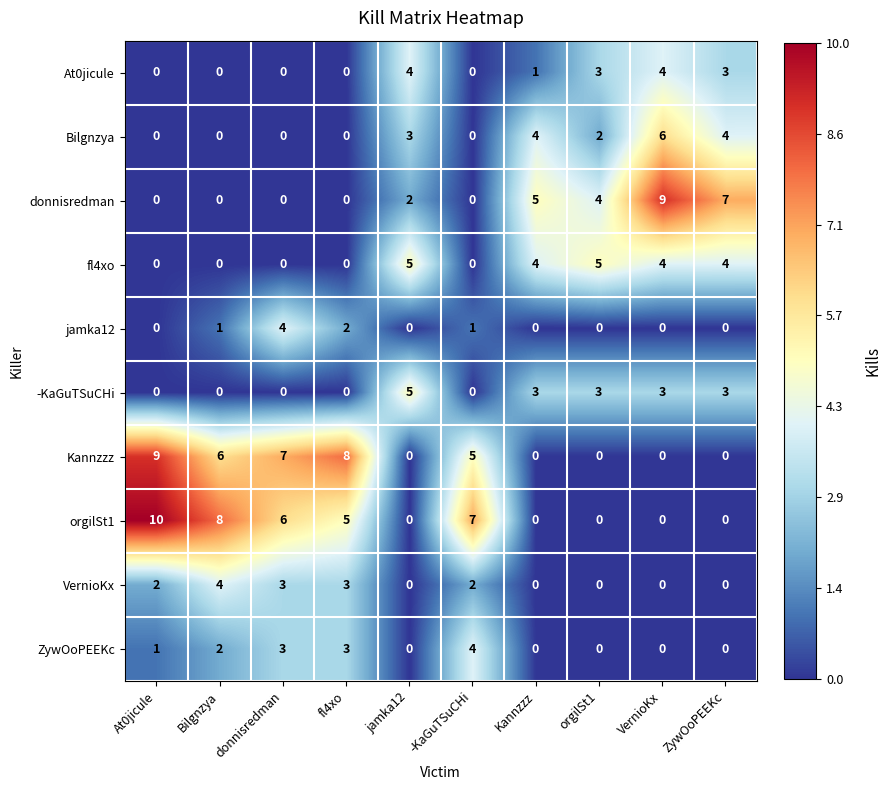

What is the sum of all fl4xo values?

22